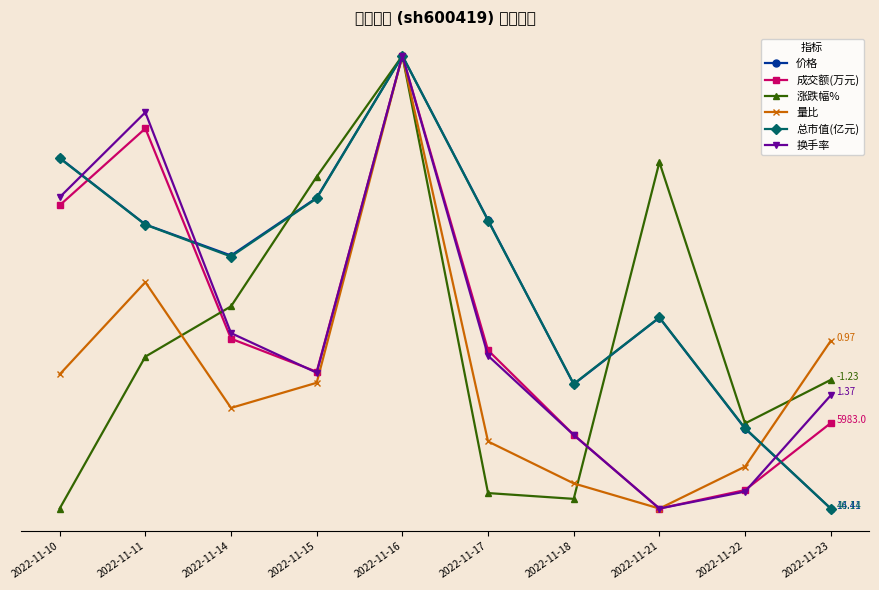

True or false: 涨跌幅% has a value of 0.1 at 2022-11-11.

False